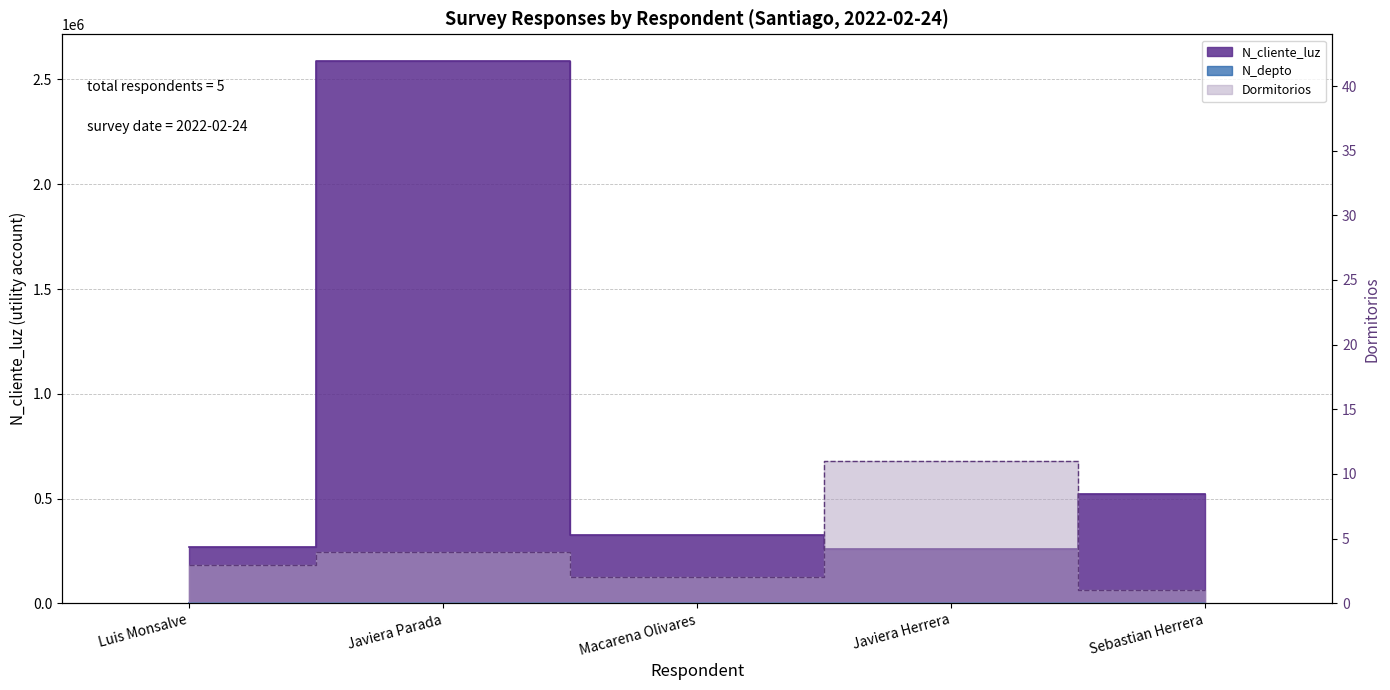

Reading left to right, transcribe all the data shown in this chart.

N_depto: 2608	1508	630	1523	2800
N_cliente_luz: 268734	2586314	324732	258663	521566
Dormitorios: 3	4	2	11	1